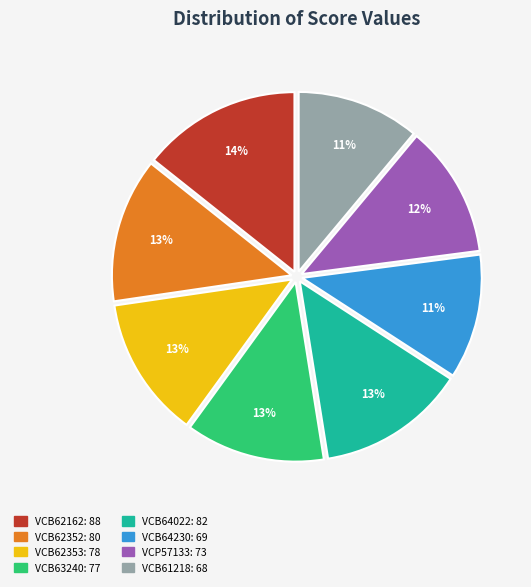

What percentage is the VCB62352 slice, to the nearest percent?

13%